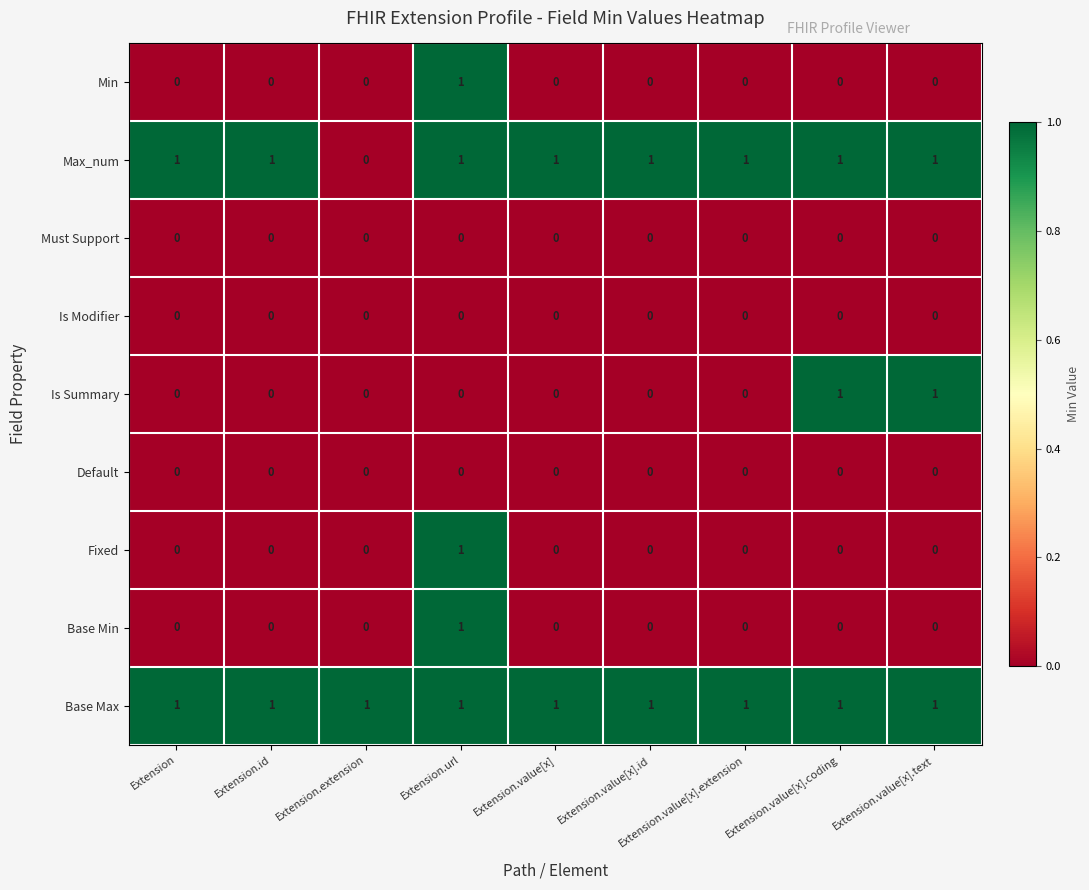

At which category is the sum across all series the highest?

Extension.url